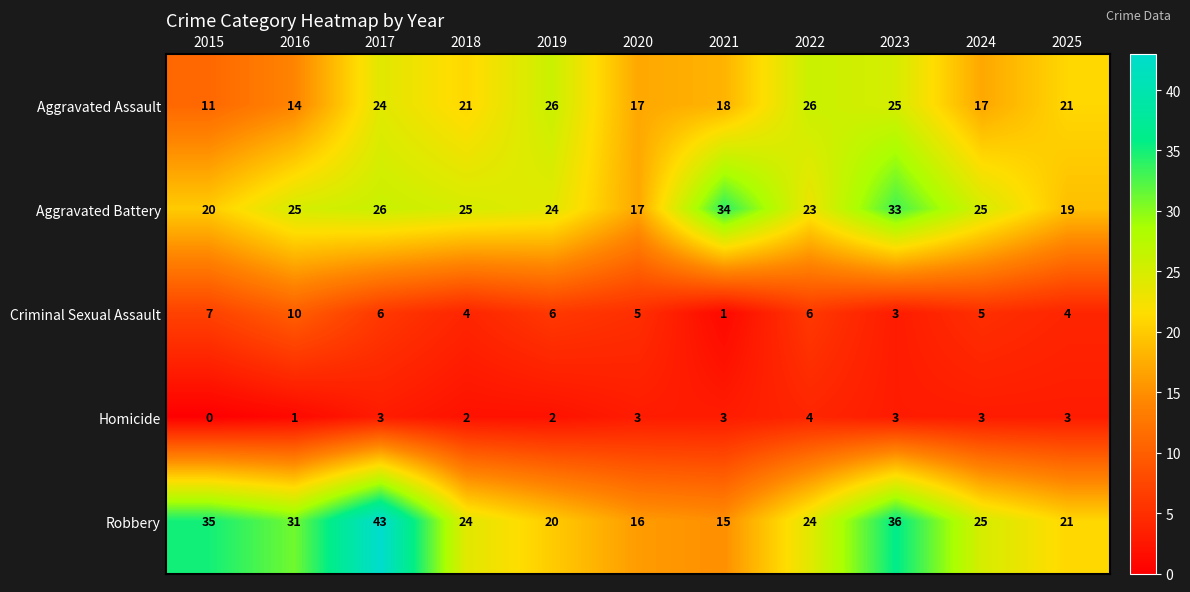

What is the average value of the Aggravated Battery series?

25